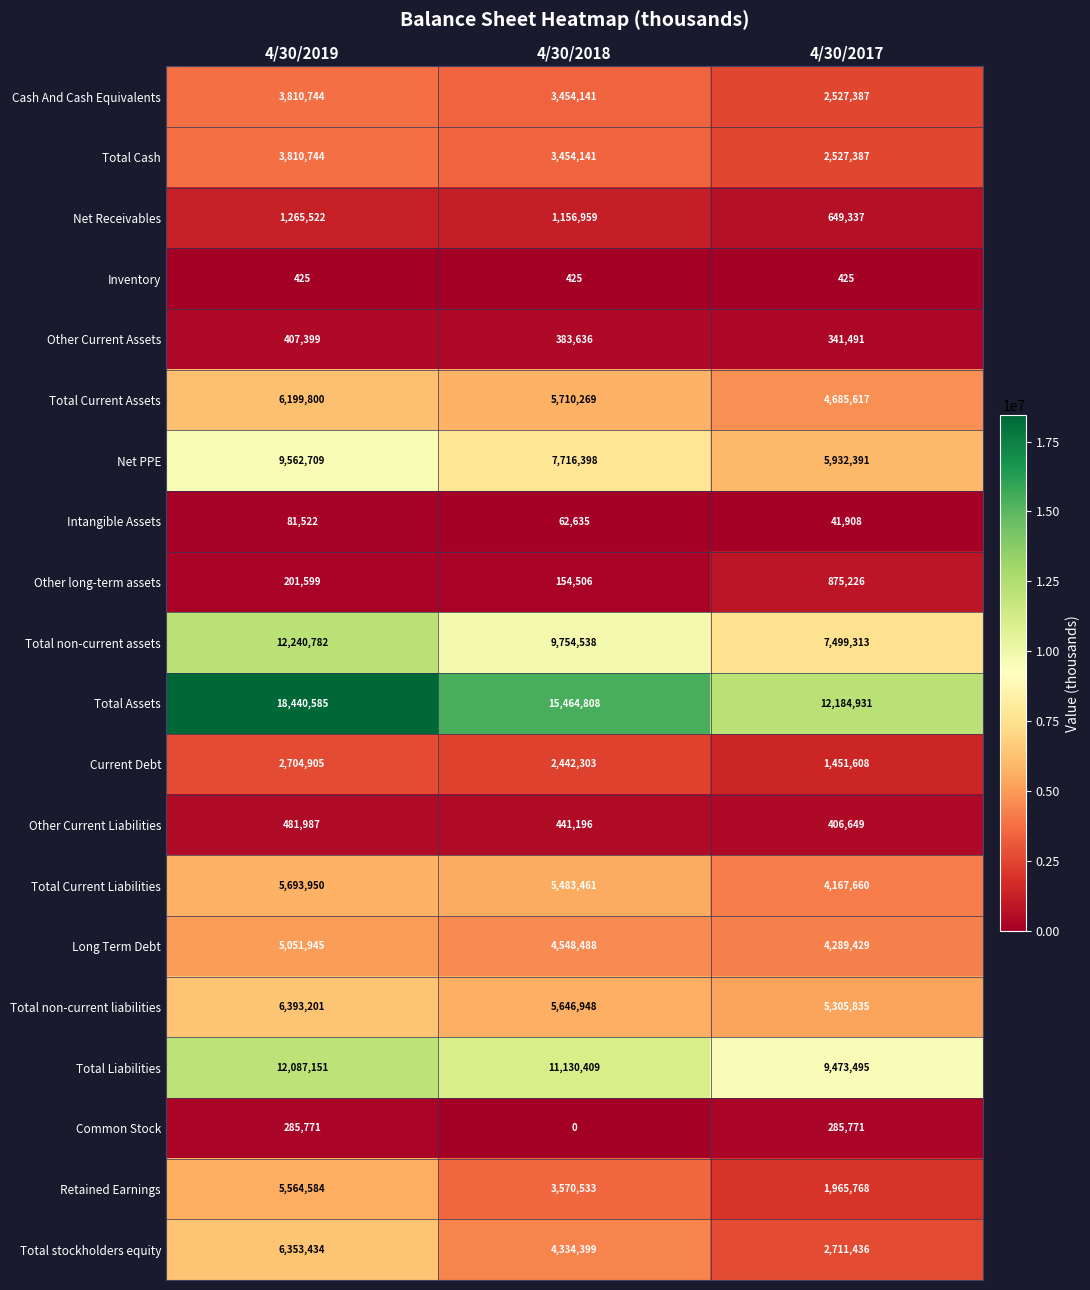

Between 4/30/2019 and 4/30/2018, which series saw the biggest shift?

Total Assets